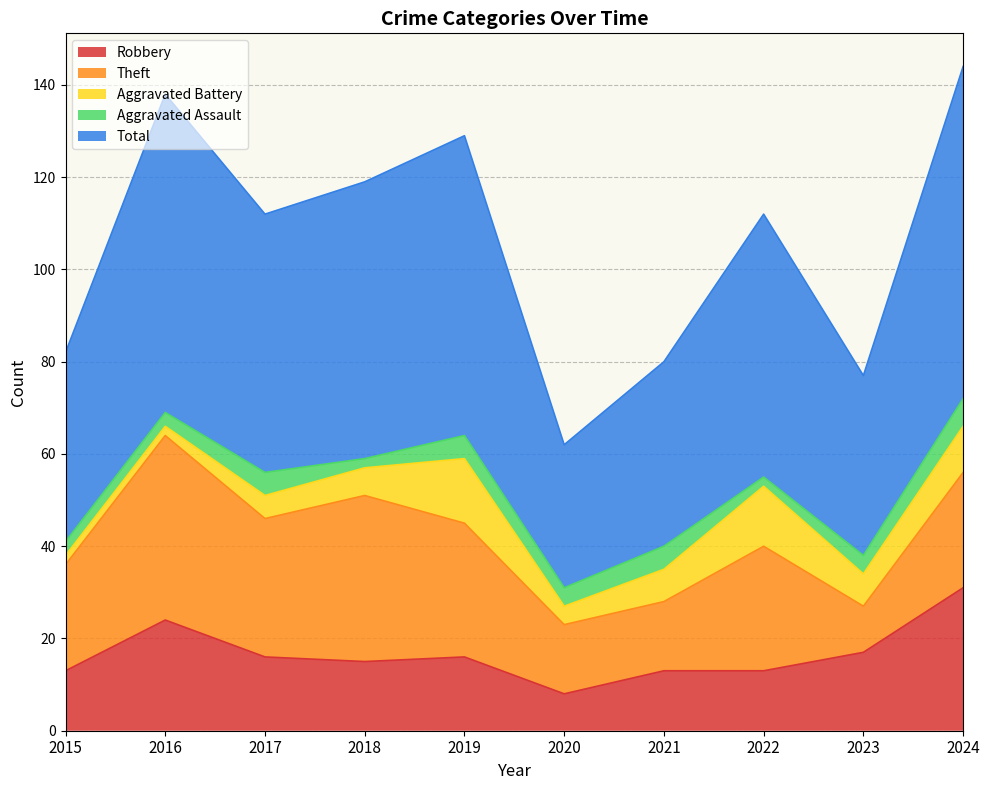

What is the minimum value shown in the chart?

2